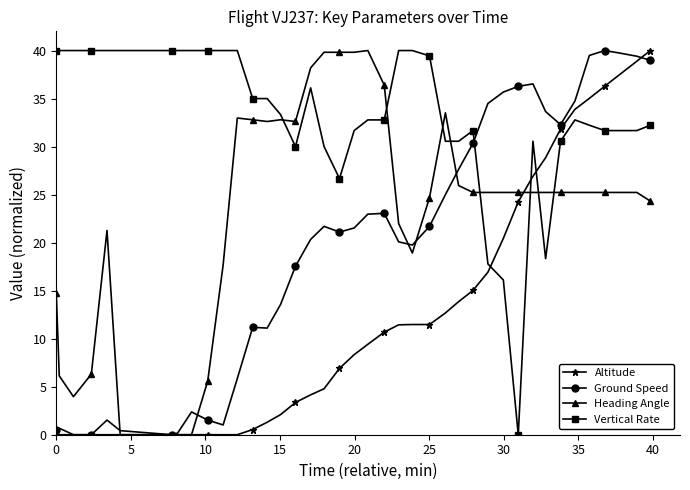

Count the number of data series in this chart.

4